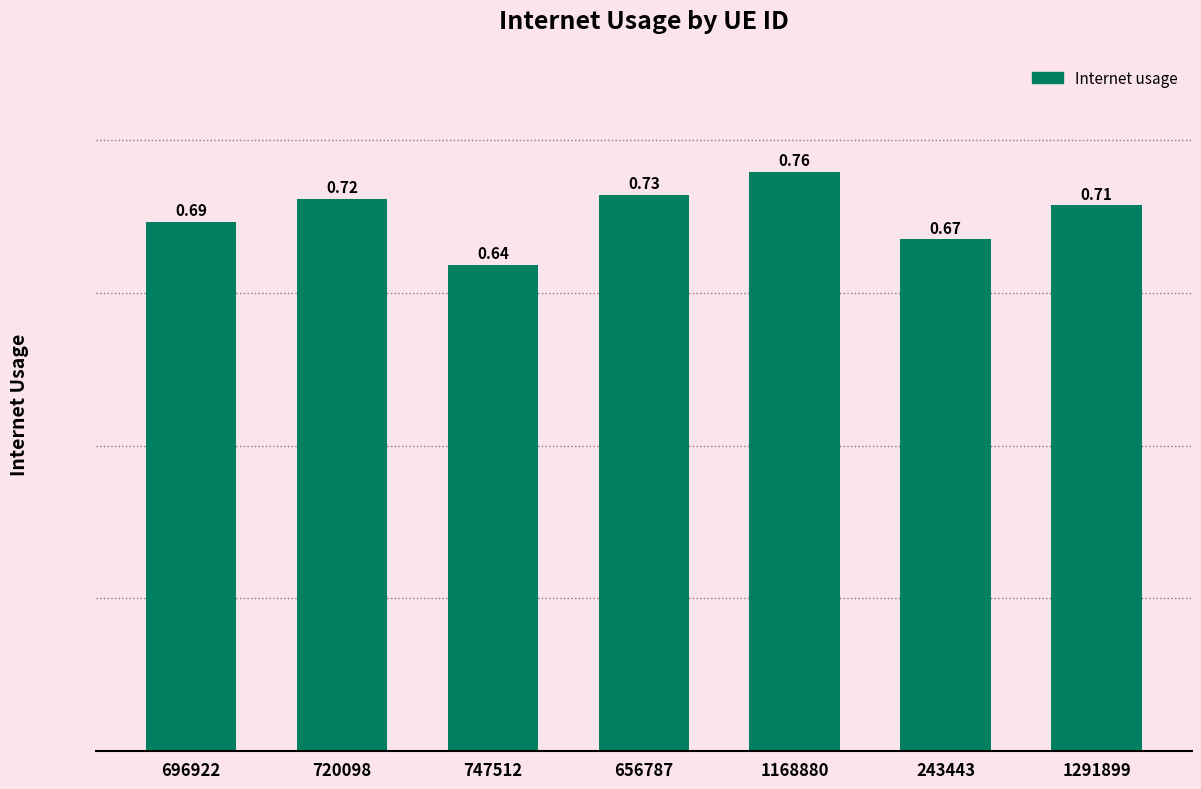

Which has a higher value, 656787 or 747512?

656787